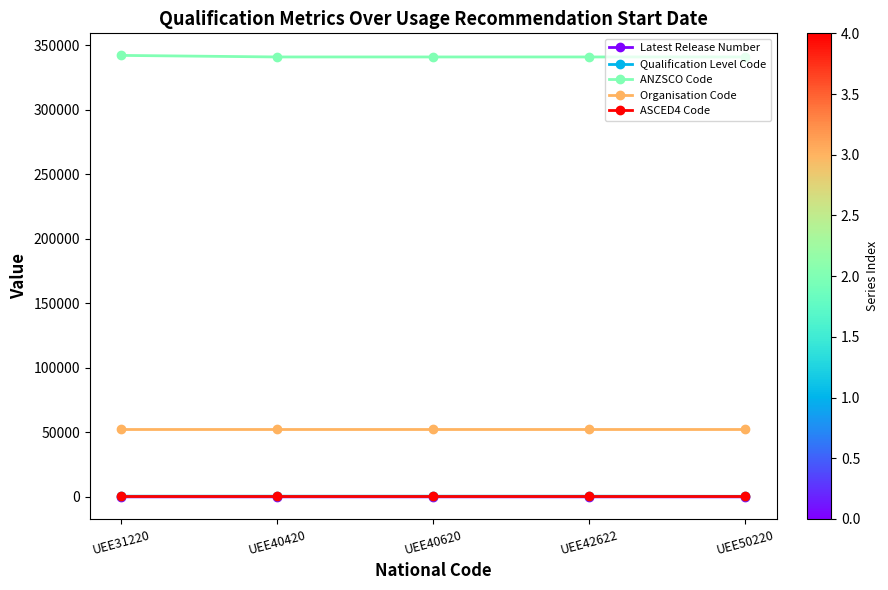

What is the value of the Latest Release Number point at the 1st from the left?

3